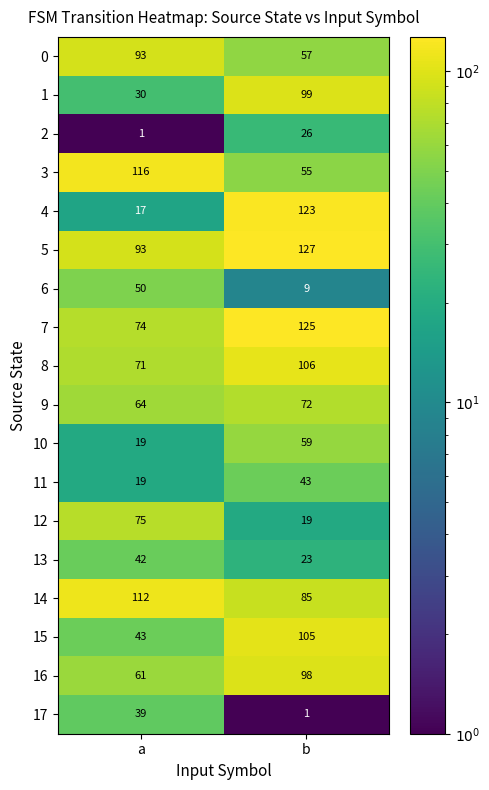

What is the difference between the maximum and minimum values in the 15 series?

62